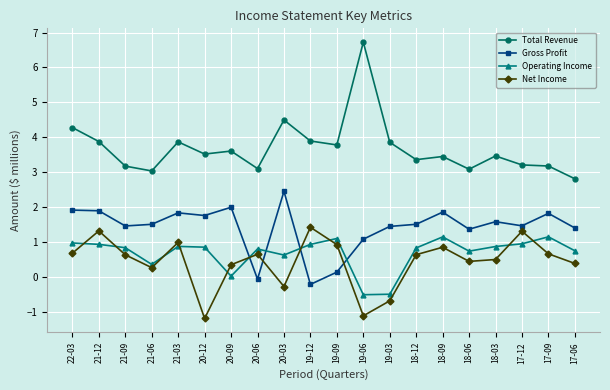

True or false: Total Revenue has more than 1 interior local peaks.

True